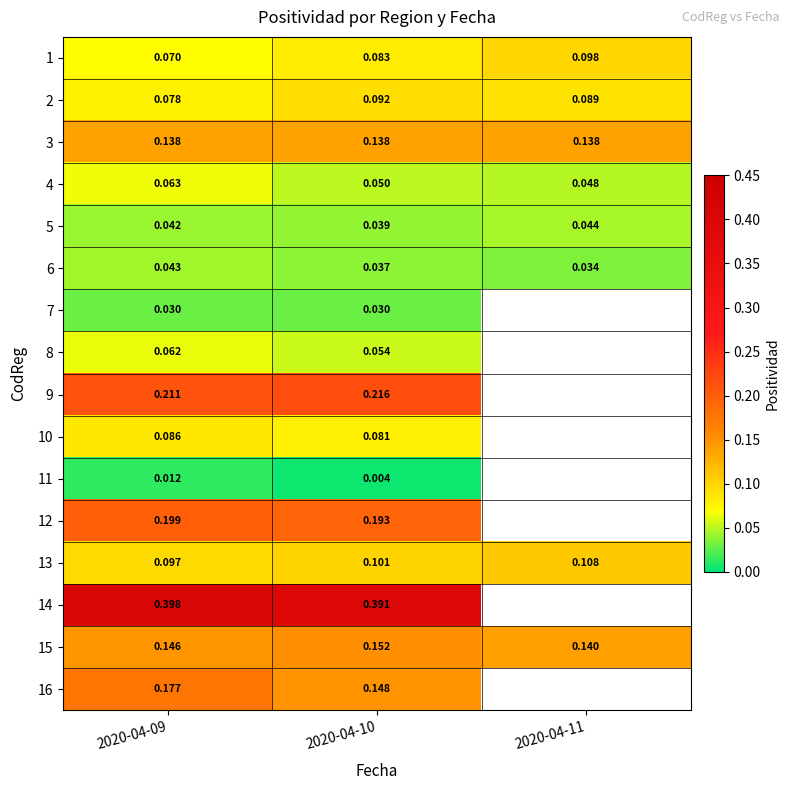

Is it true that 9 equals 0.1 at 2020-04-09?

False